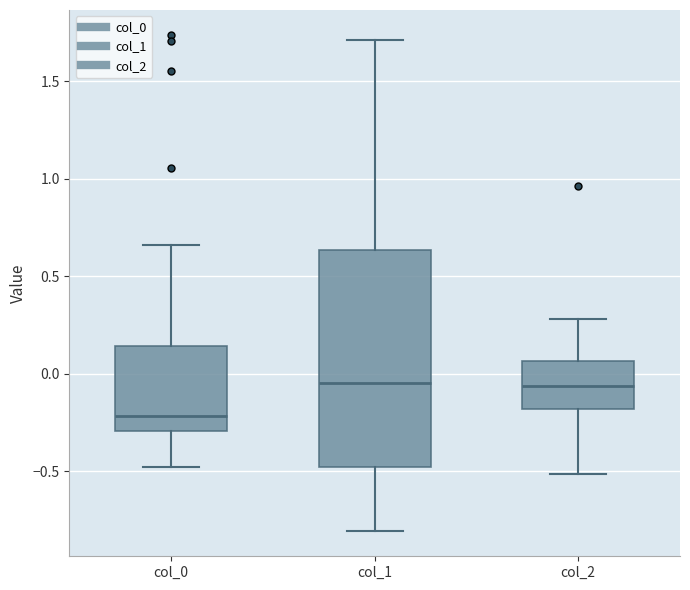

Which box has the lowest median line?

col_0